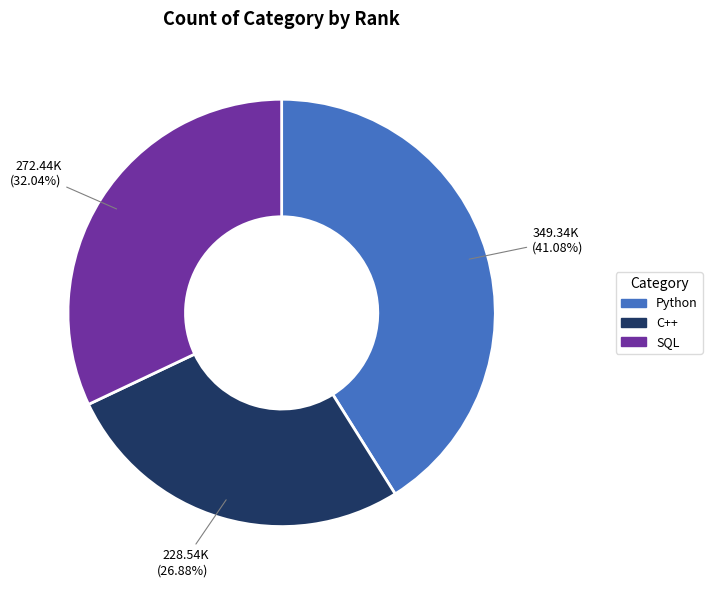

Which has a higher value, SQL or C++?

SQL